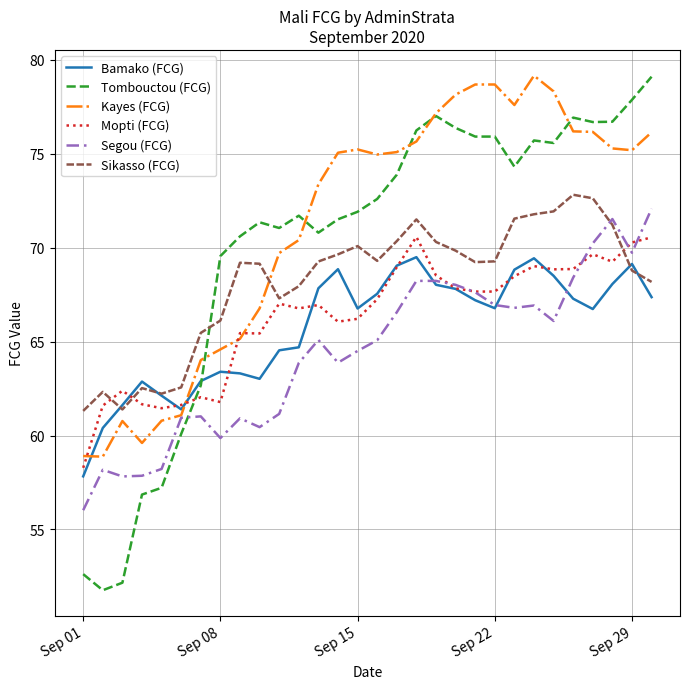

How many lines are shown in the chart?

6